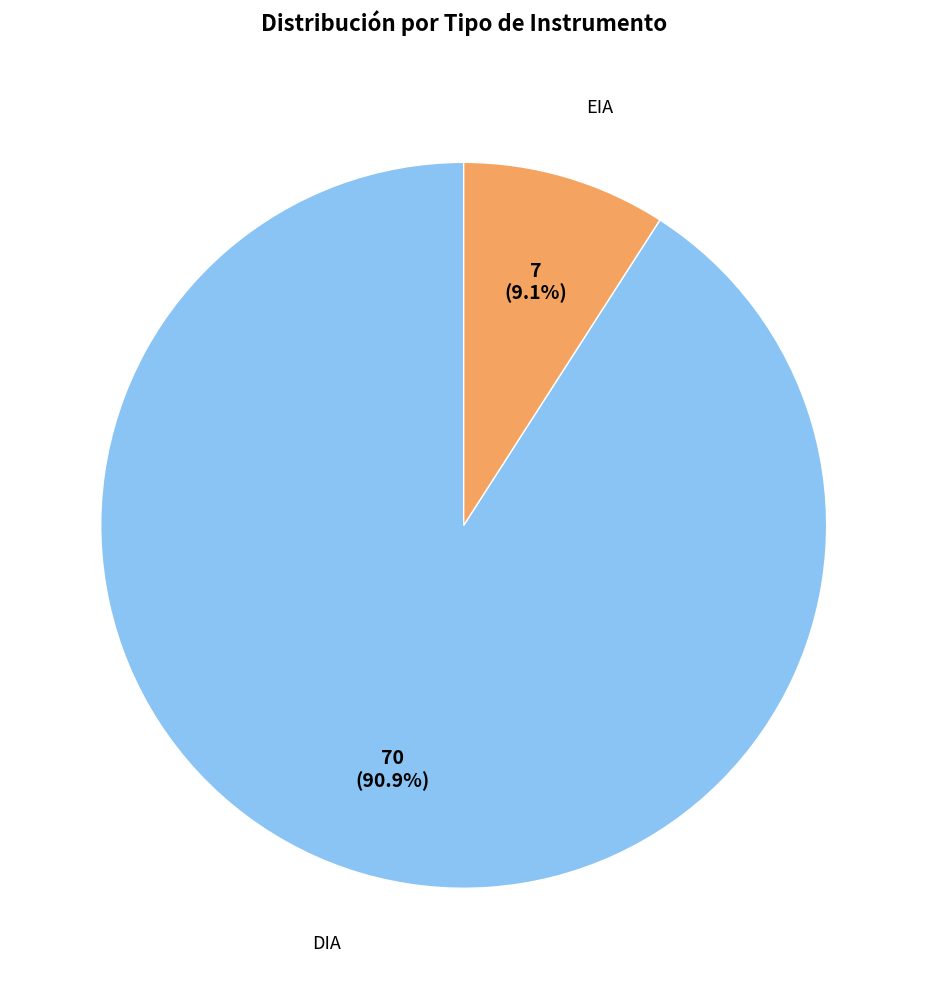

Is there a majority slice in this chart?

Yes